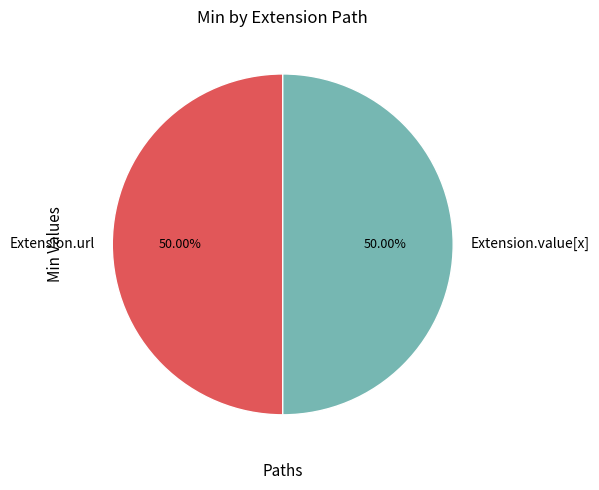

What percentage is the Extension.url slice, to the nearest percent?

50%